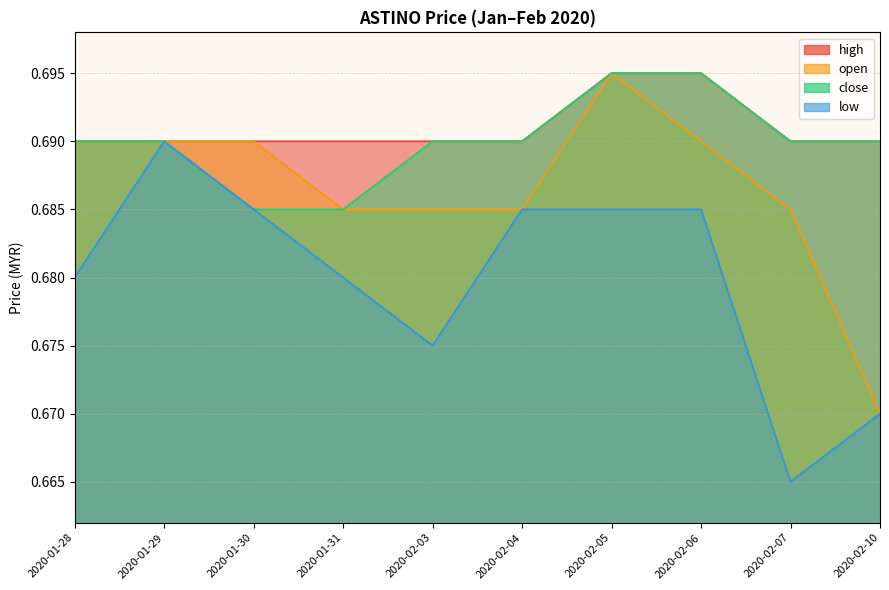

Which series has the largest range (max minus min)?

open